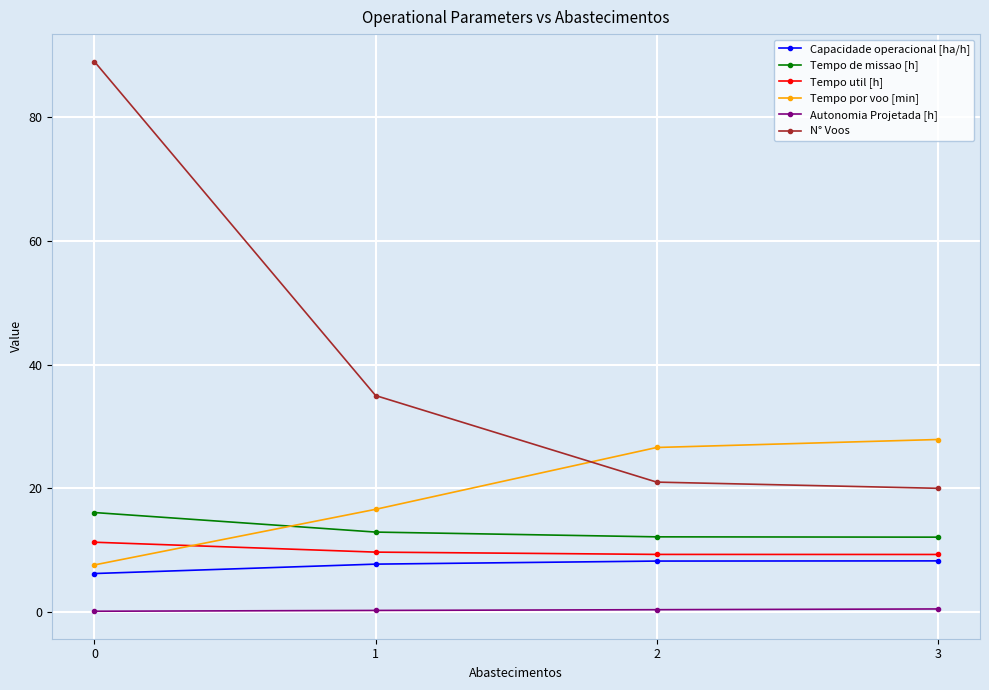

What is the smallest value displayed?

0.1